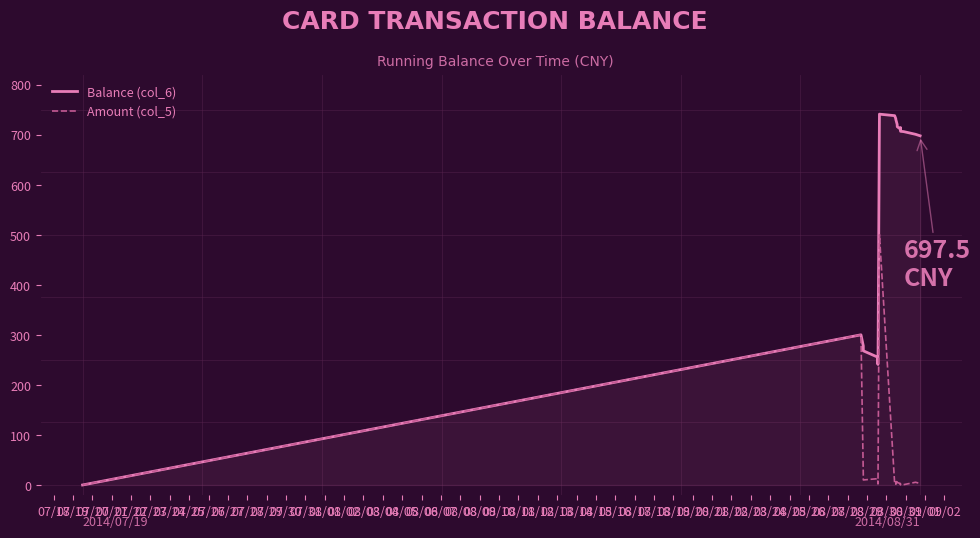

Which series has the widest spread of values?

Balance (col_6)